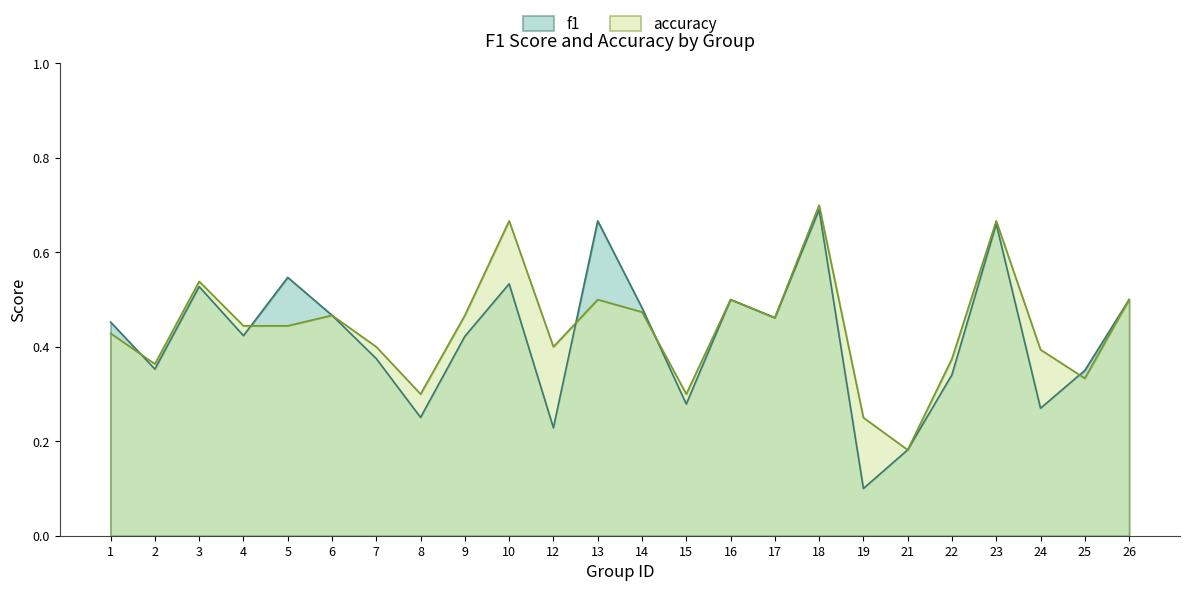

How many f1 values are between 0 and 1?

24